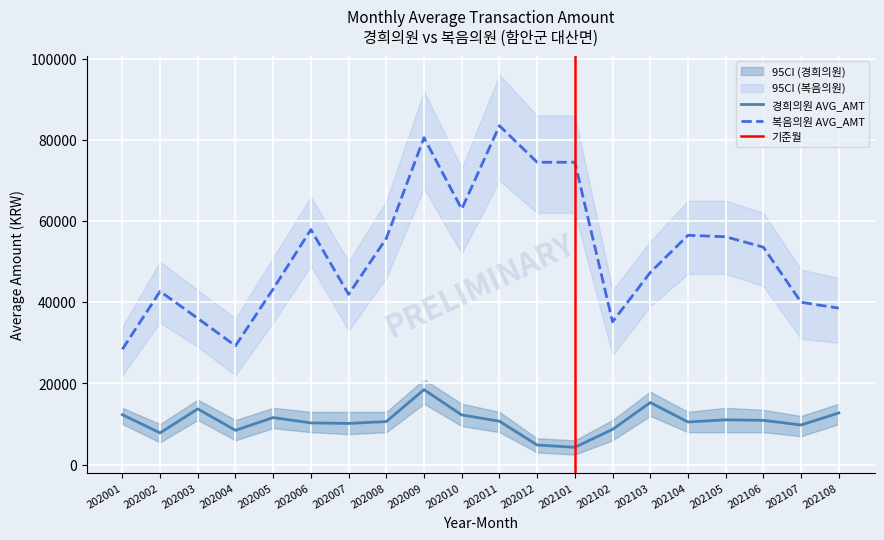

What is the average value of the 경희의원 AVG_AMT series?

10725